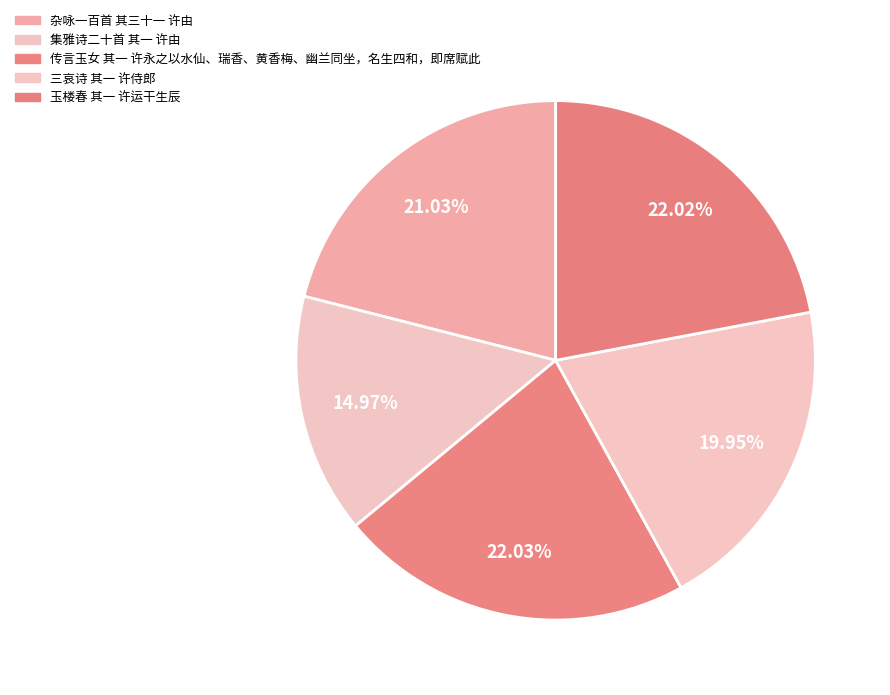

Between 集雅诗二十首 其一 许由 and 玉楼春 其一 许运干生辰, which is larger?

玉楼春 其一 许运干生辰